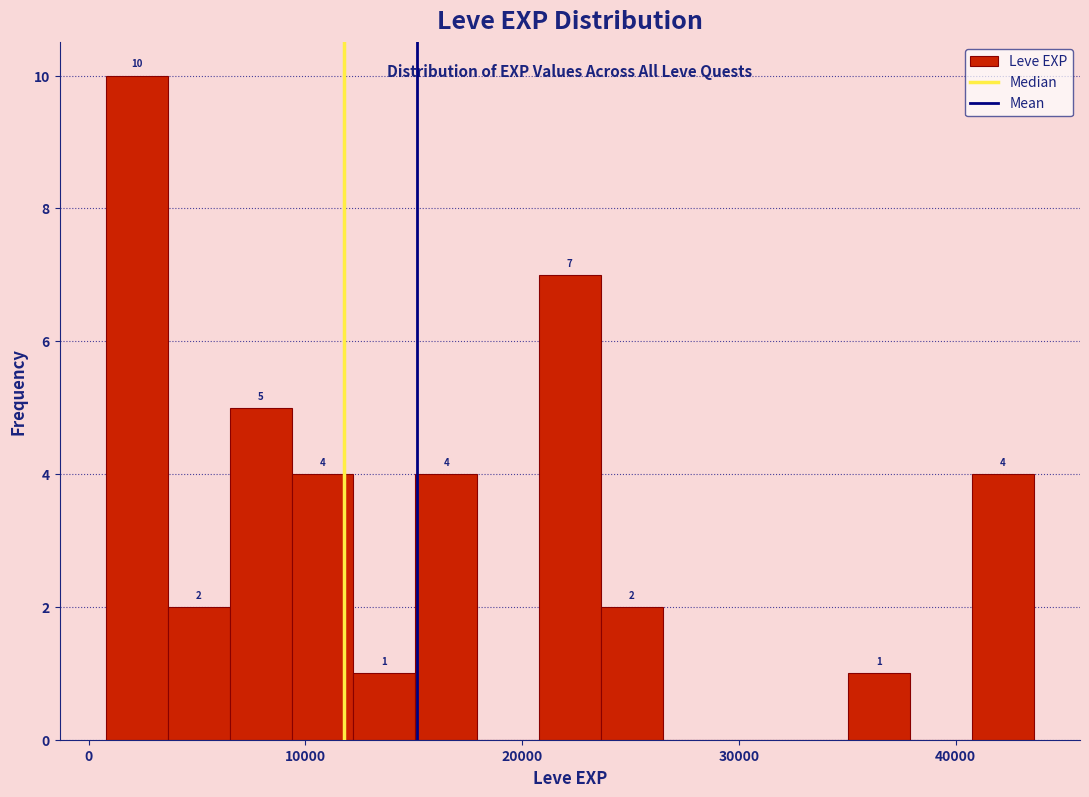

Around what value on the x-axis is the tallest bar? Give the approximate position of its centre, as read against the axis.

2000